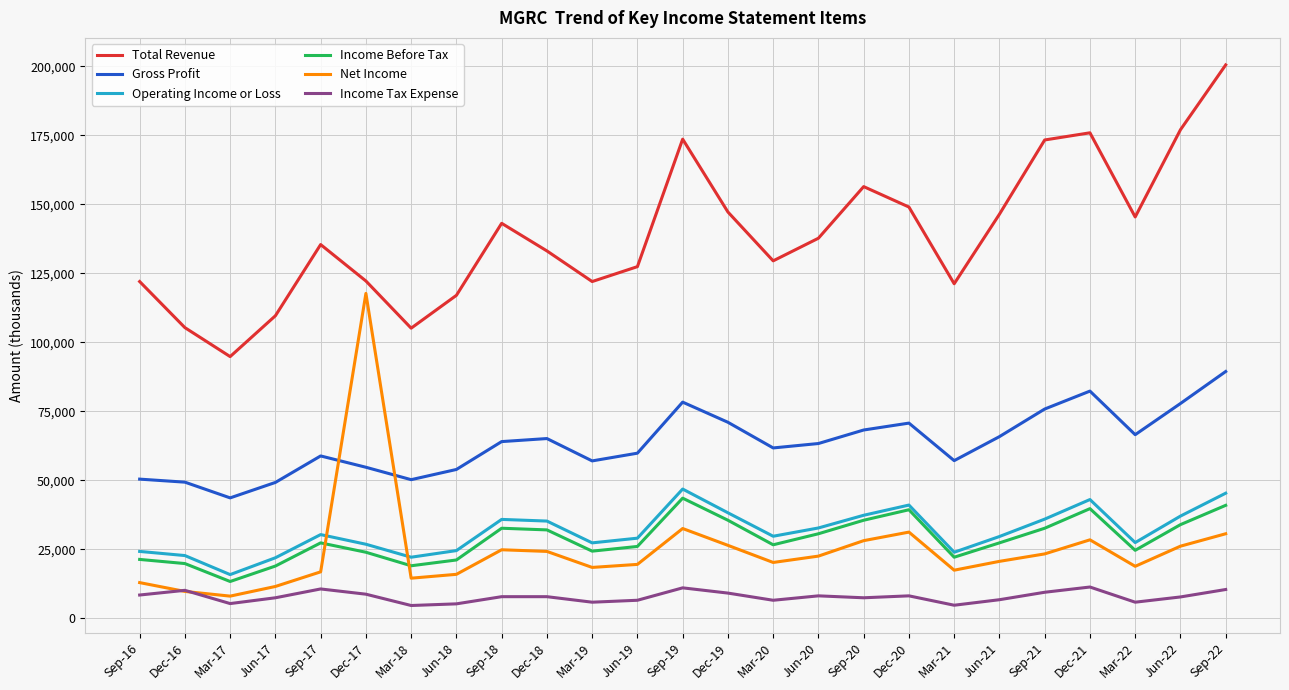

True or false: Income Before Tax has a value of 32842 at Mar-19.

False